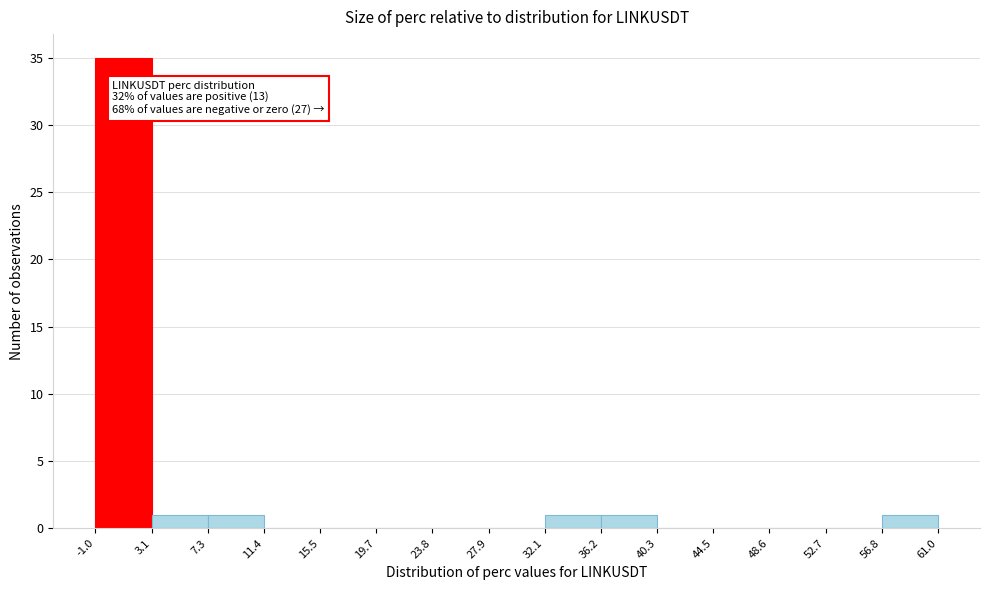

Which range on the x-axis has the tallest bar?

-1.0 to 3.1